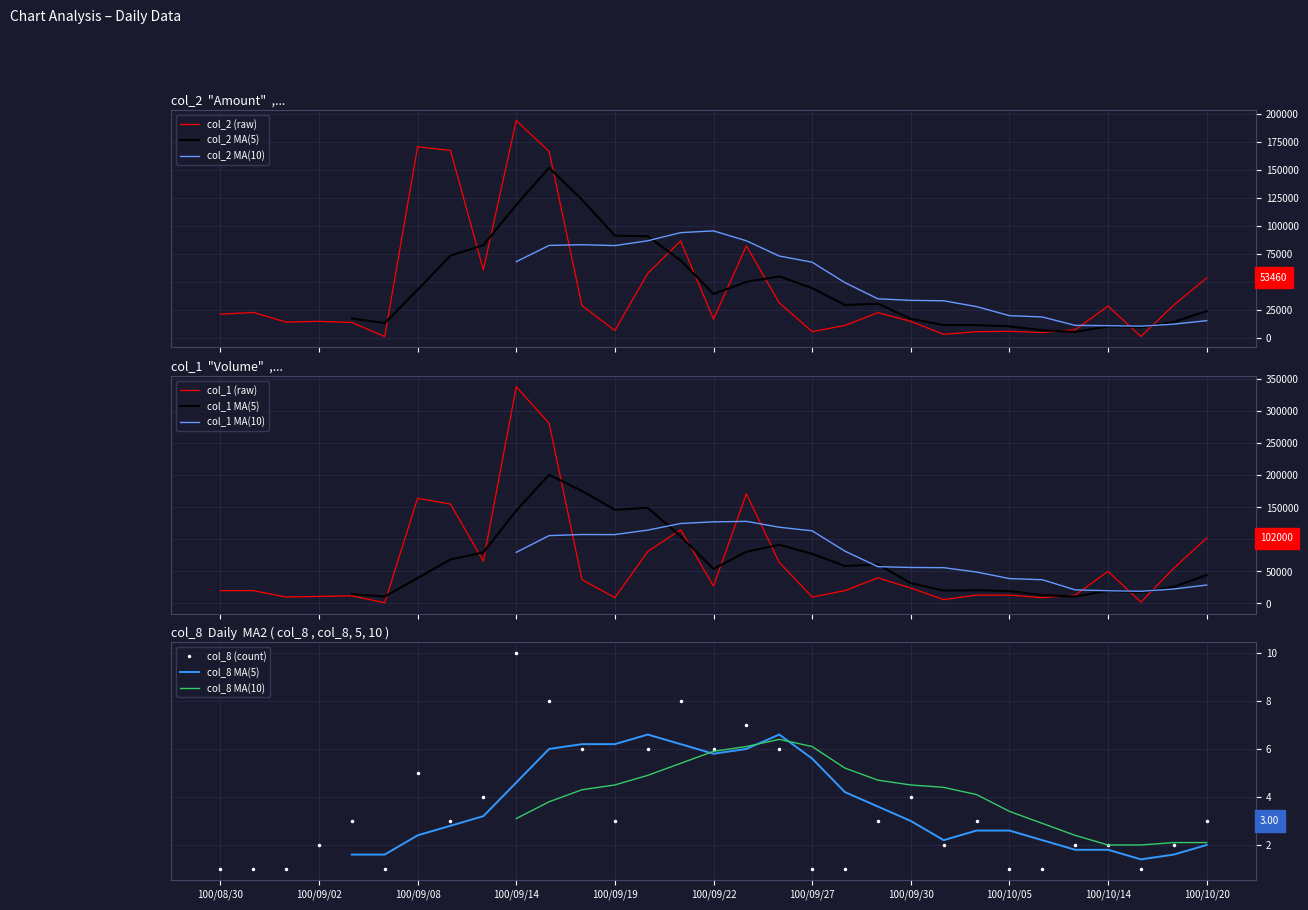

At which label does col_8 (count) reach its peak?

100/09/14